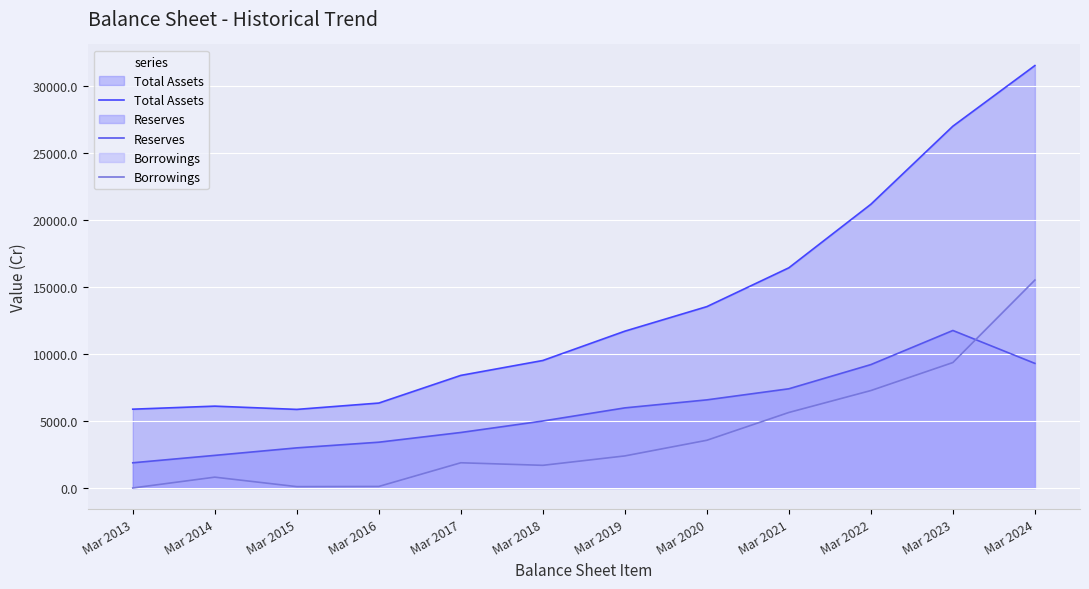

Reading right to left, list all the values displayed in this chart.

Total Assets: 31547	27020	21188	16444	13544	11710	9521	8408	6342	5868	6111	5884
Reserves: 9304	11762	9214	7408	6580	5981	5001	4144	3418	2995	2434	1881
Borrowings: 15528	9367	7275	5638	3562	2393	1691	1882	113	100	807	0